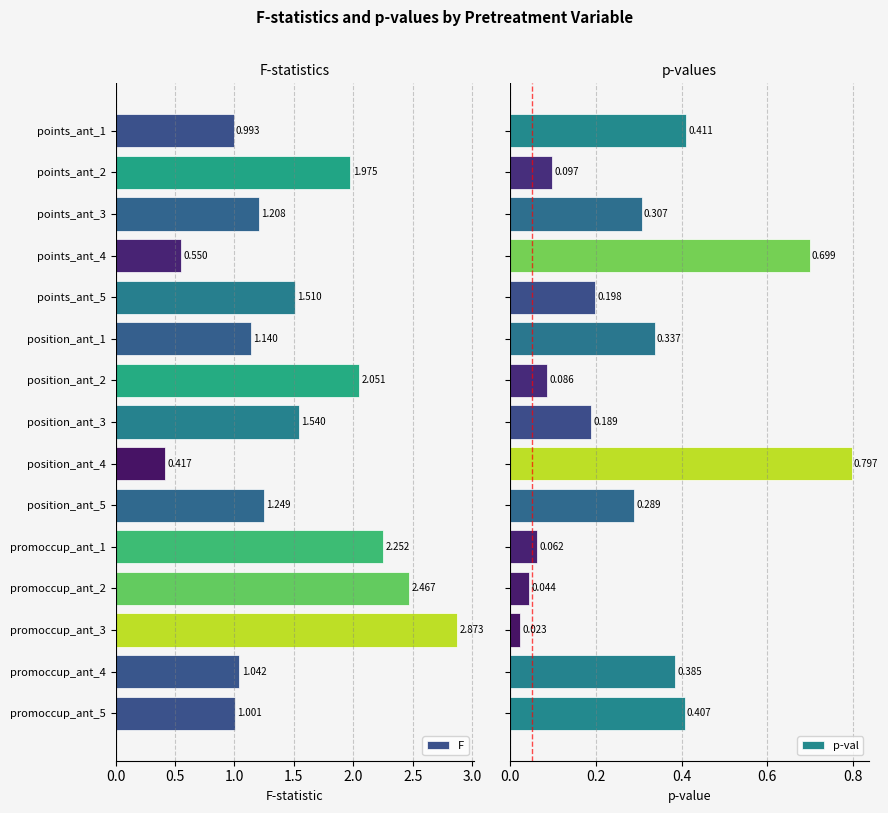

What is the value of the F bar at the 8th from the left?

1.5